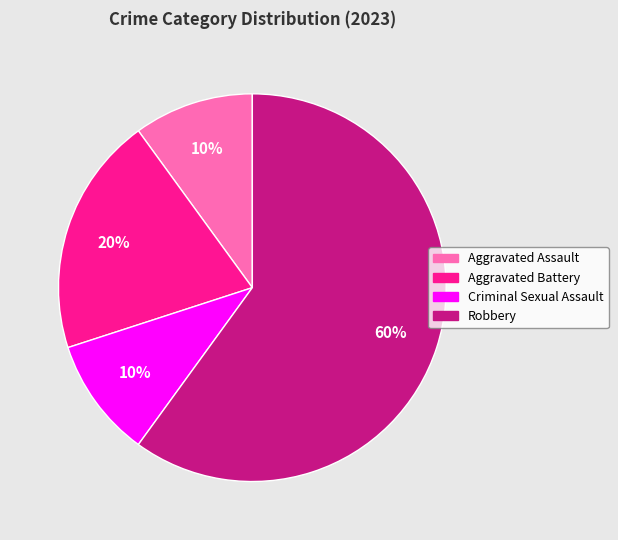

Is there a majority slice in this chart?

Yes